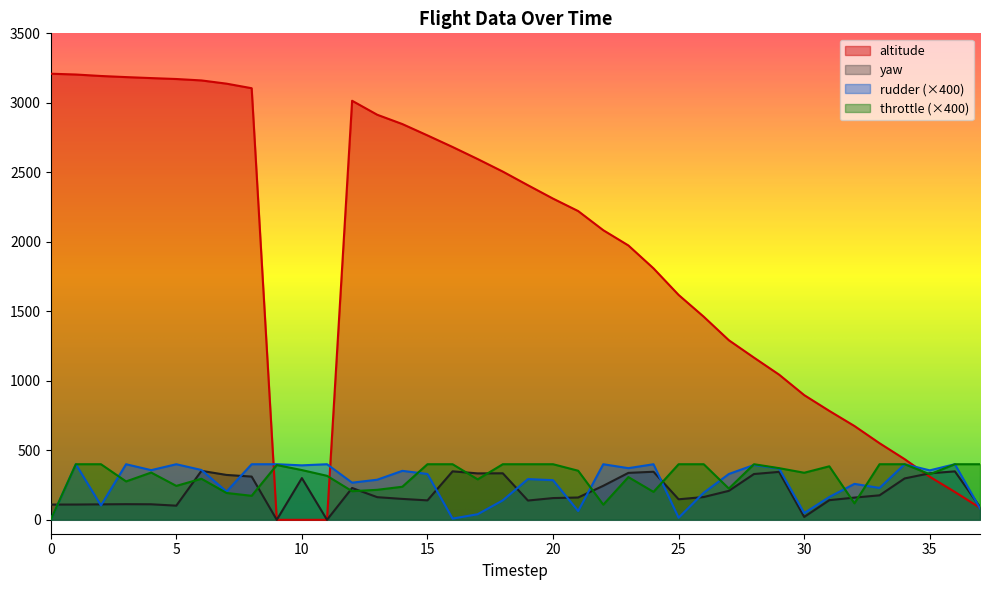

Reading left to right, what are all the values shown in this chart?

yaw: 0=109.8	1=109.9	2=111.4	3=112.6	4=111.8	5=101.9	6=352.3	7=323.0	8=311.1	9=0.0	10=300.1	11=0.0	12=229.0	13=163.0	14=150.4	15=139.9	16=348.8	17=334.1	18=334.8	19=138.8	20=156.4	21=160.7	22=244.7	23=337.8	24=345.9	25=147.7	26=164.1	27=208.5	28=329.5	29=344.8	30=20.7	31=141.3	32=159.9	33=176.3	34=297.8	35=334.8	36=348.5	37=92.3
altitude: 0=3209.6	1=3203.8	2=3193.1	3=3185.2	4=3178.1	5=3171.4	6=3161.2	7=3138.0	8=3105.2	9=0.0	10=0.0	11=0.0	12=3014.9	13=2914.3	14=2847.3	15=2765.7	16=2682.4	17=2595.5	18=2505.3	19=2407.2	20=2310.9	21=2221.4	22=2083.6	23=1973.9	24=1809.2	25=1617.9	26=1461.3	27=1292.0	28=1167.0	29=1044.7	30=897.3	31=783.7	32=675.0	33=551.1	34=436.5	35=309.8	36=200.5	37=86.3
rudder: 0=0.0	1=400.0	2=103.4	3=400.0	4=357.4	5=400.0	6=358.6	7=203.4	8=400.0	9=400.0	10=392.0	11=400.0	12=267.3	13=288.6	14=352.4	15=329.8	16=8.8	17=40.3	18=140.2	19=293.1	20=285.1	21=63.2	22=400.0	23=371.7	24=400.0	25=15.0	26=195.0	27=329.7	28=394.5	29=369.1	30=48.3	31=164.1	32=258.7	33=229.3	34=400.0	35=355.9	36=400.0	37=82.1
throttle: 0=0.0	1=400.0	2=400.0	3=276.3	4=340.0	5=244.1	6=295.6	7=193.2	8=172.8	9=394.1	10=357.9	11=316.6	12=205.9	13=215.9	14=238.0	15=400.0	16=400.0	17=291.0	18=400.0	19=400.0	20=400.0	21=353.2	22=109.0	23=307.4	24=201.0	25=400.0	26=400.0	27=225.0	28=400.0	29=371.7	30=338.7	31=385.1	32=118.6	33=400.0	34=400.0	35=327.9	36=400.0	37=400.0